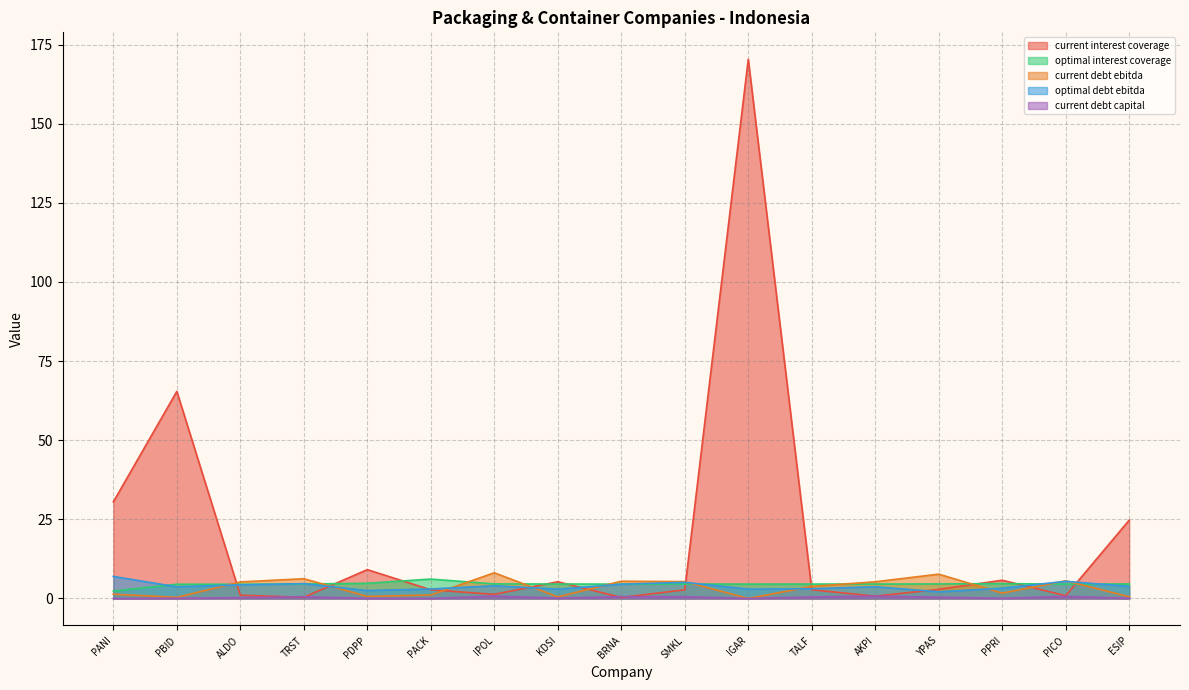

How many intersections are there between current_interest_coverage and optimal_debt_ebitda?

10